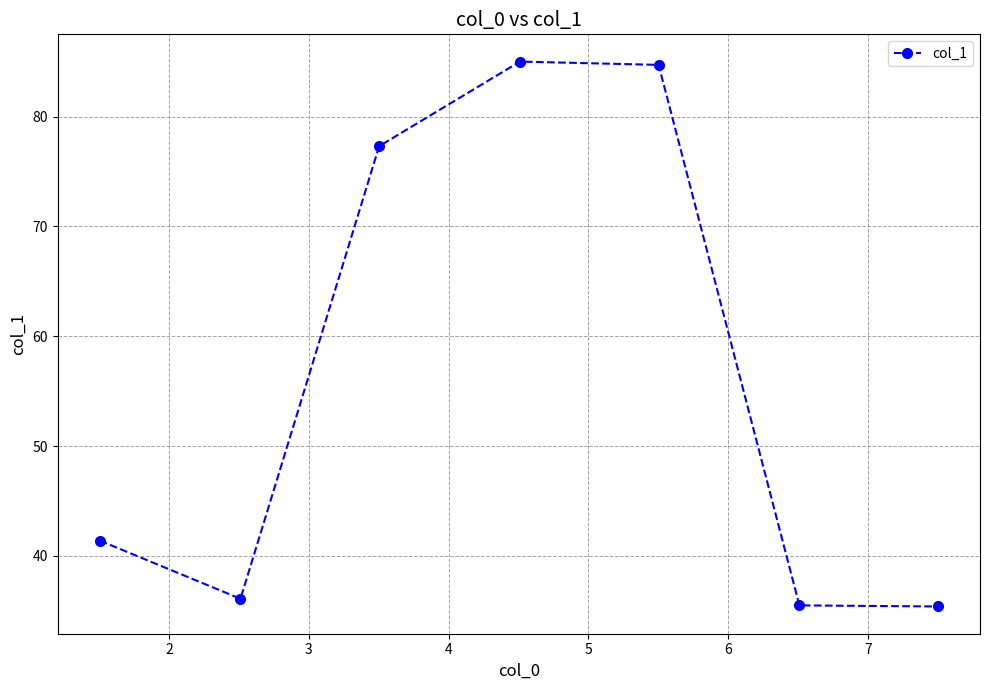

True or false: the data has more than 0 interior local peaks.

True